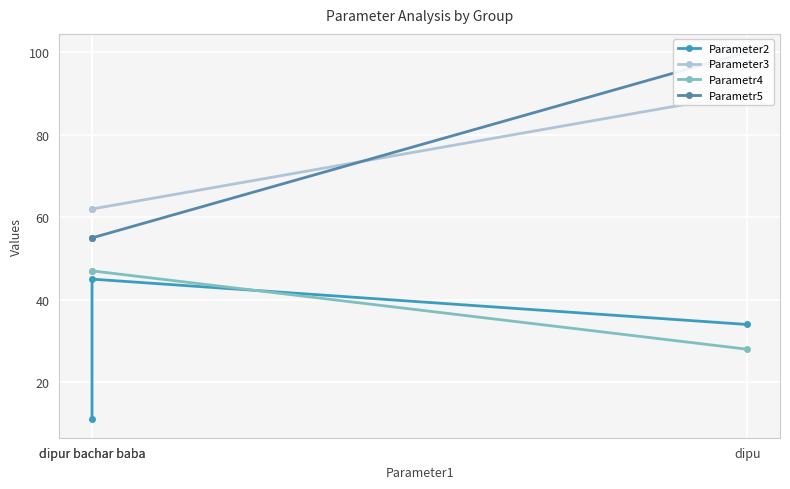

Which series has the largest total across all categories?

Parameter3